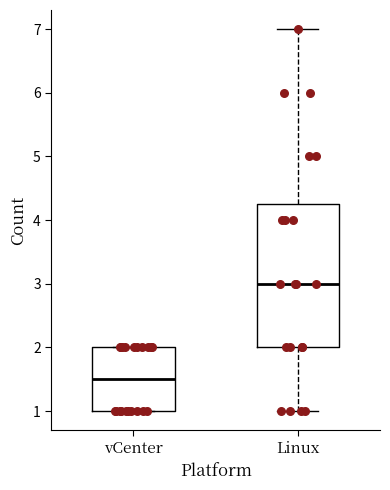

Where is the upper edge of the box for vCenter on the y-axis? The values are not printed on the chart, so give them approximately, as read against the axis.

2.0